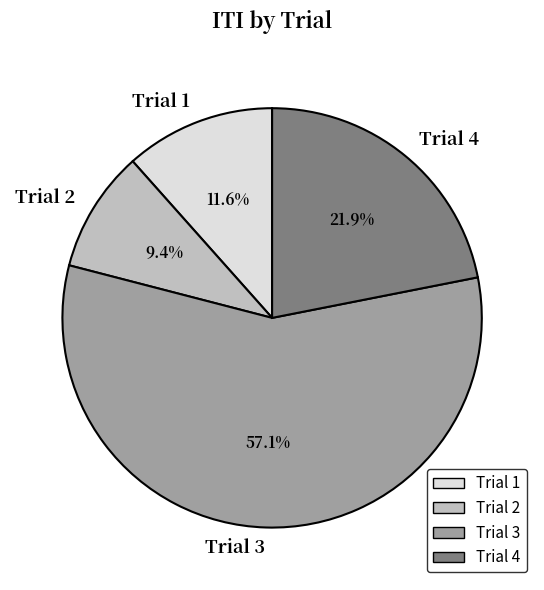

How much of the chart is everything except Trial 3?

42.9%